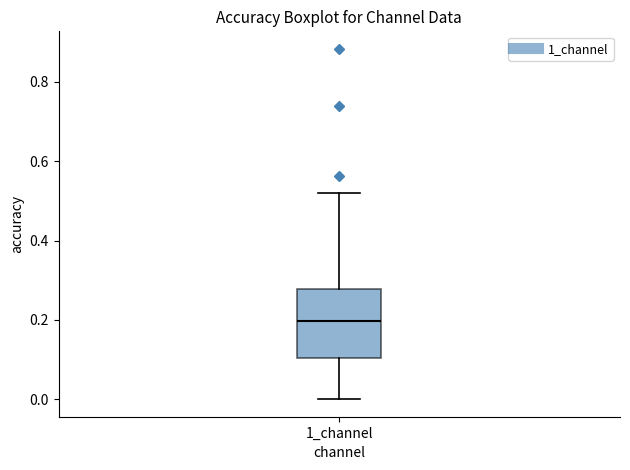

Transcribe this box plot: give where the median line is, the range the box spans, and where the two whiskers end, as read against the y-axis. The values are not printed on the chart, so give them approximately, as read against the axis.

median 0.20, box 0.10 to 0.28, whiskers 0.00 to 0.52